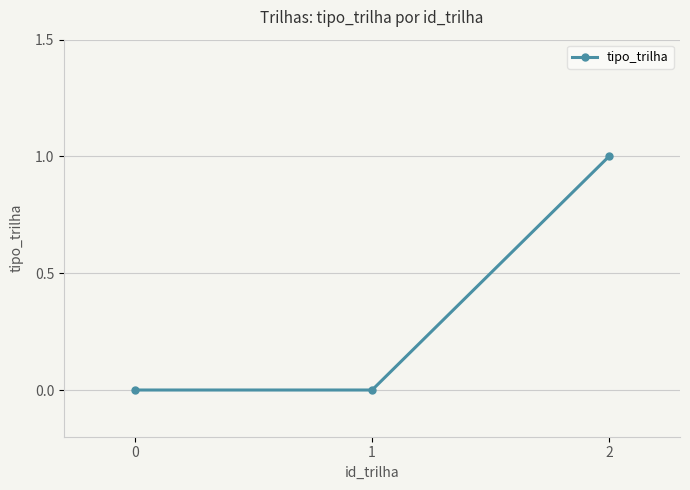

At which category does the chart reach its peak across all series?

2